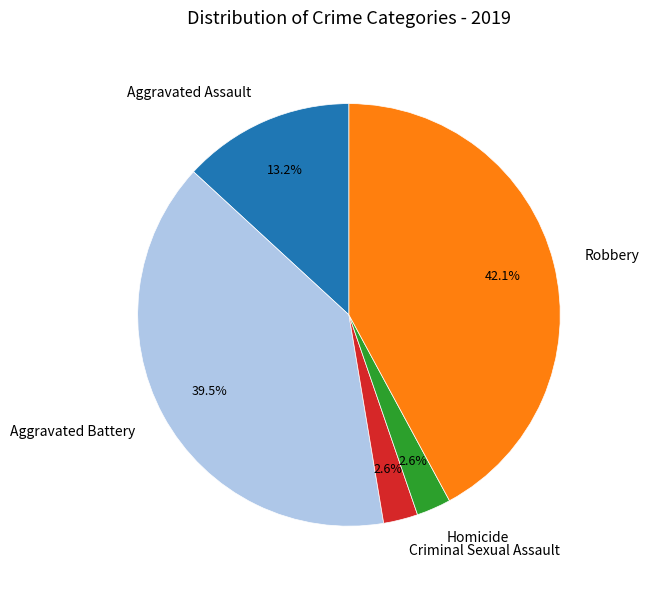

What percentage is NOT represented by Aggravated Assault?

86.8%